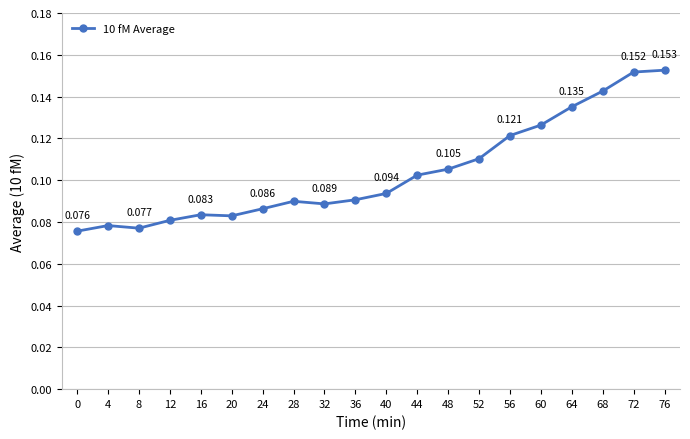

True or false: the data has more than 1 interior local peaks.

True